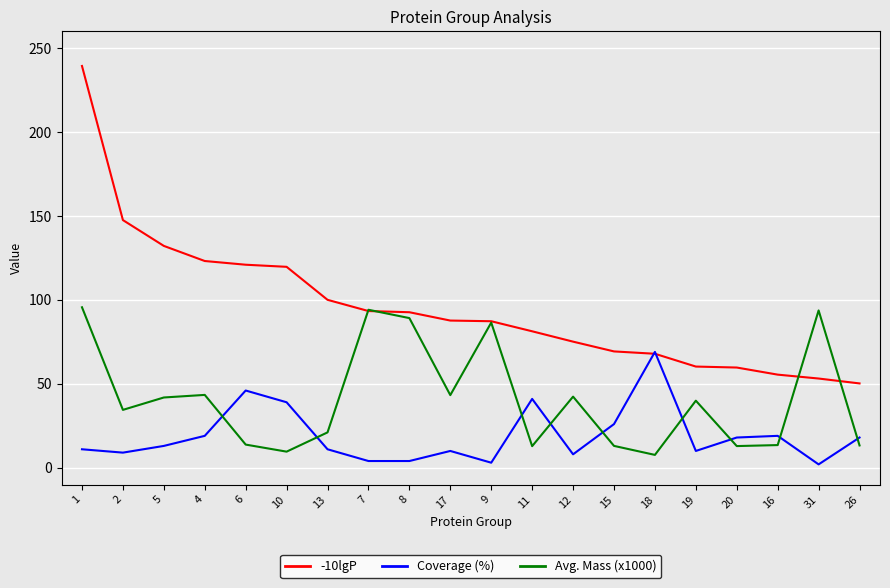

Is it true that -10lgP equals 80.0 at 16?

False